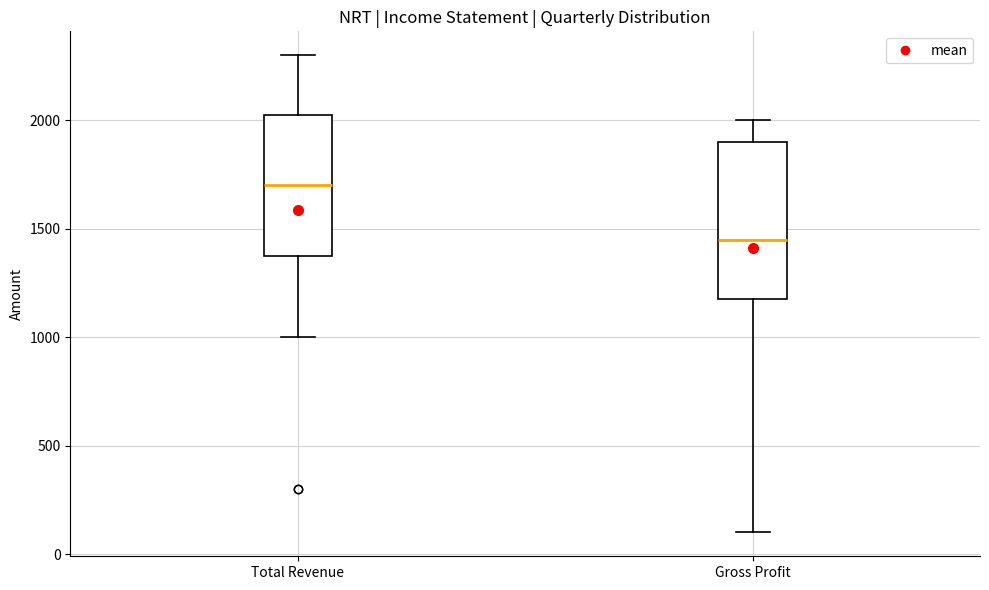

Which box is the tallest, from its lower edge to its upper edge?

Gross Profit